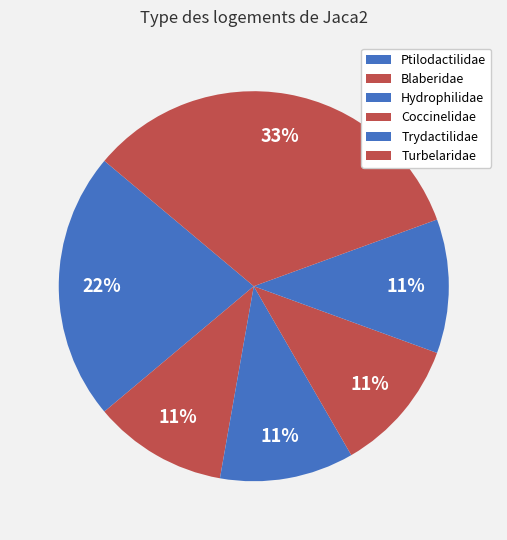

Which slice is the smallest?

Blaberidae